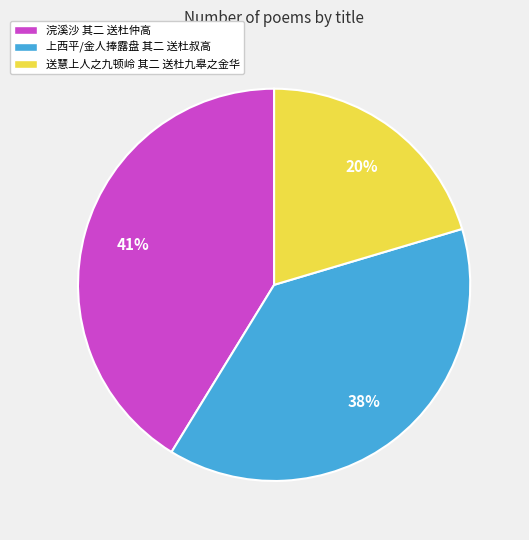

Approximately how many times larger is the value at 送慧上人之九顿岭 其二 送杜九皋之金华 compared to 上西平/金人捧露盘 其二 送杜叔高?

0.5